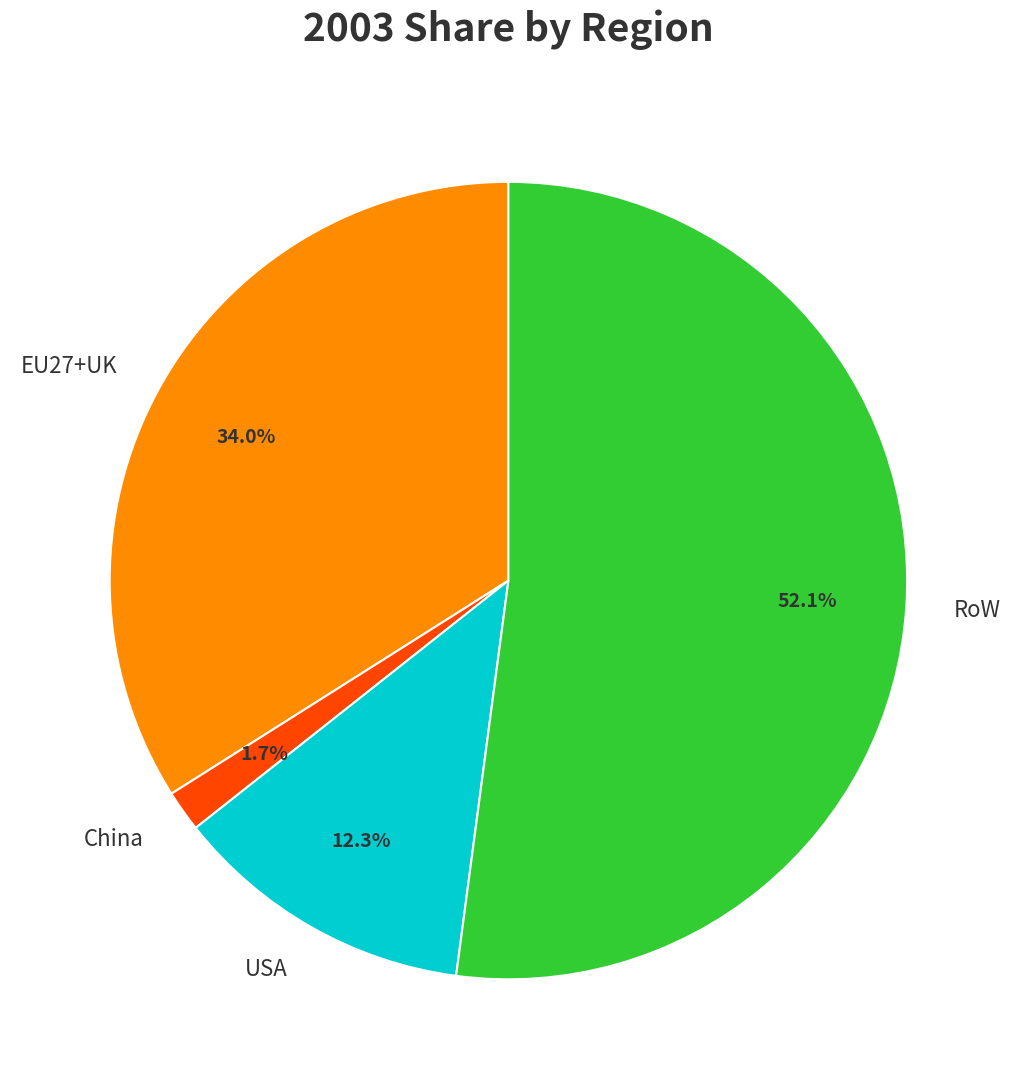

Is it true that China is 2% of the pie?

True